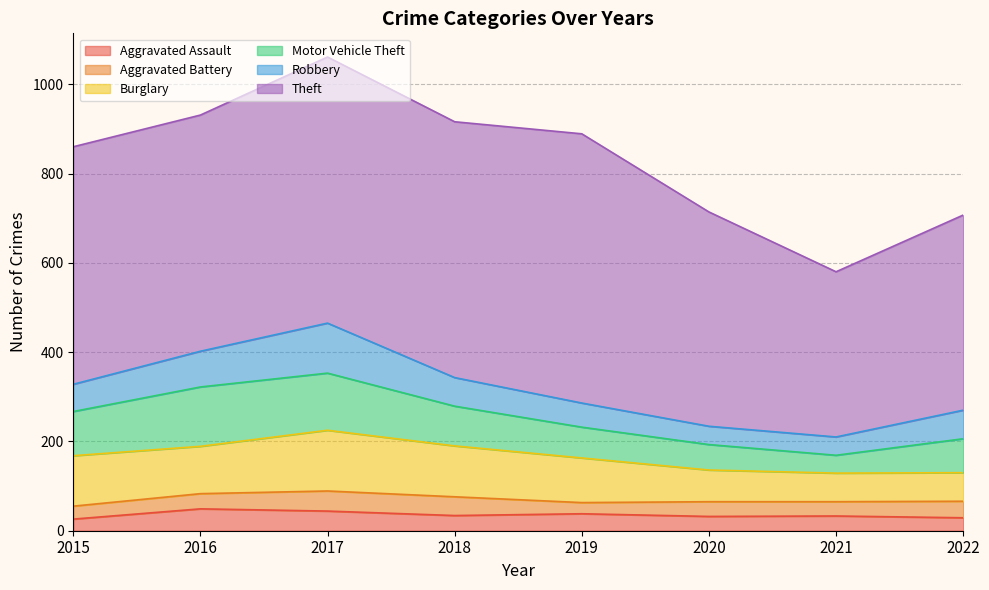

Which series has the largest total across all categories?

Theft